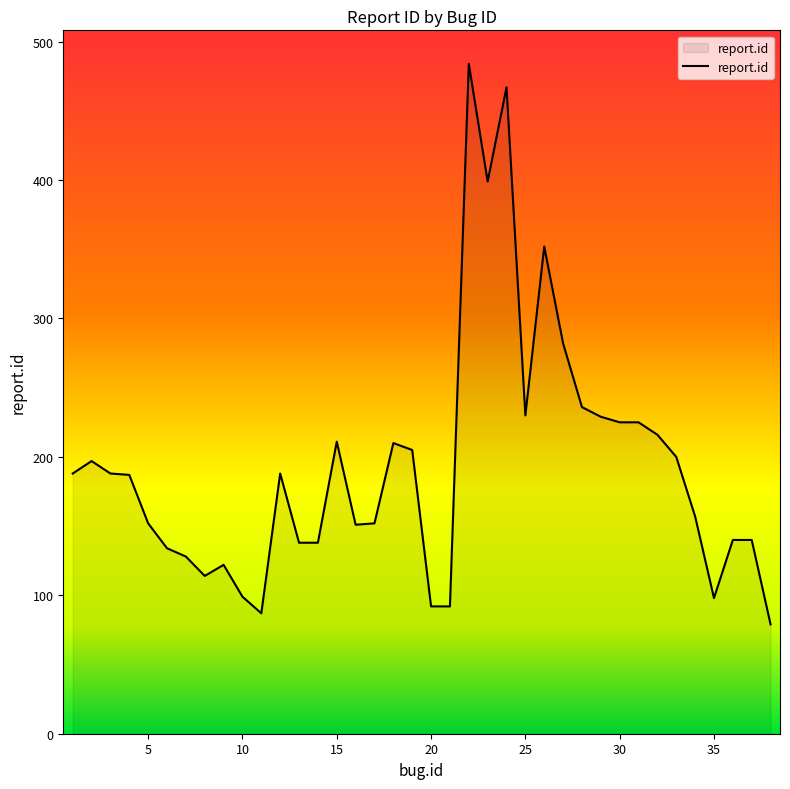

What is the greatest value displayed?

484